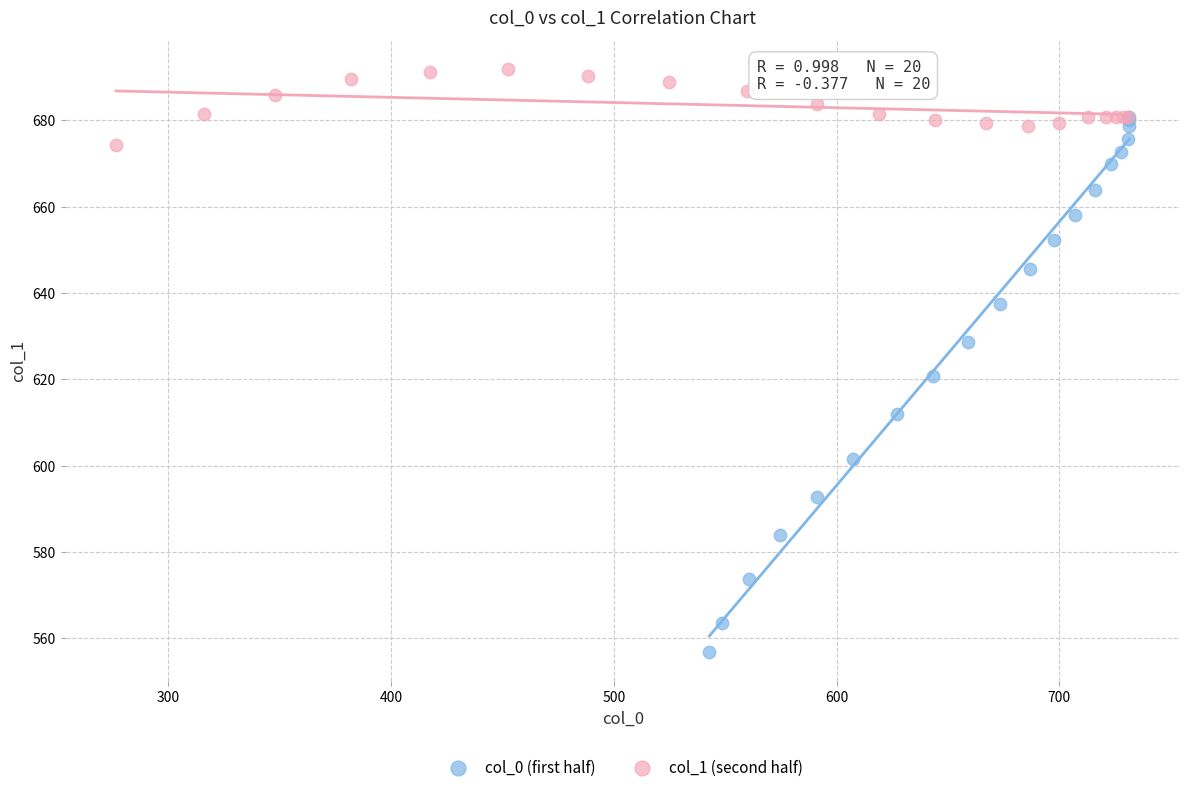

Which series has the largest Y range (max minus min)?

col_0 (first half)